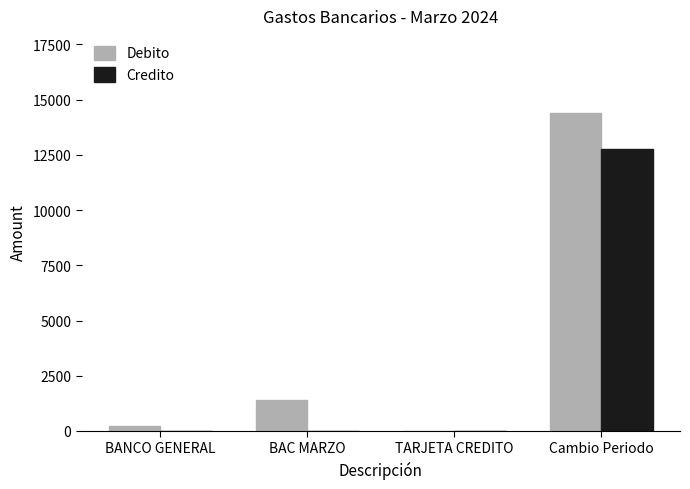

What value does the Debito series have at BAC MARZO?

1403.3